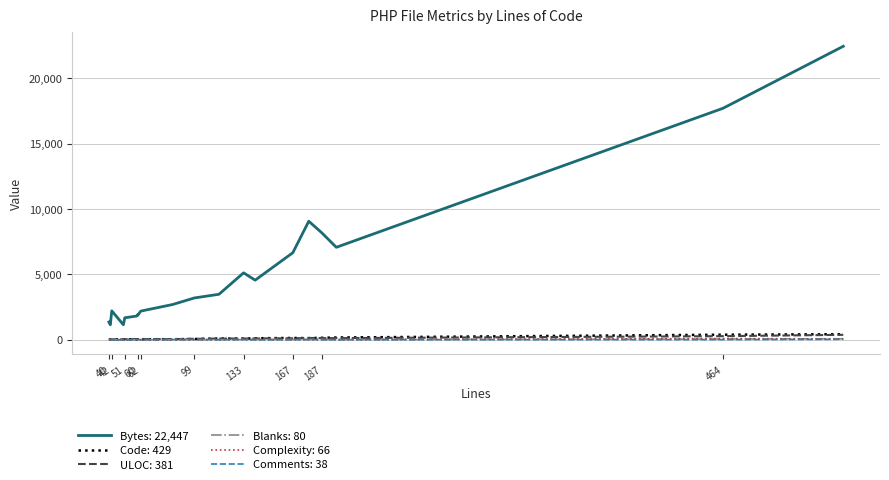

The Comments series shows 1 at realtime.inc.php. True or false?

False